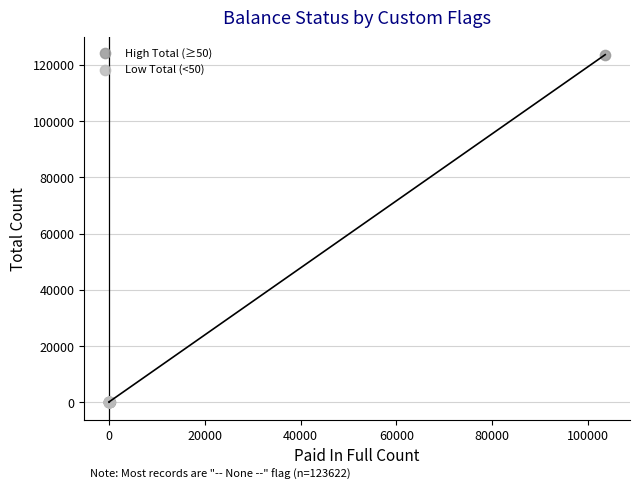

Which series reaches the maximum Y coordinate?

High Total (≥50)